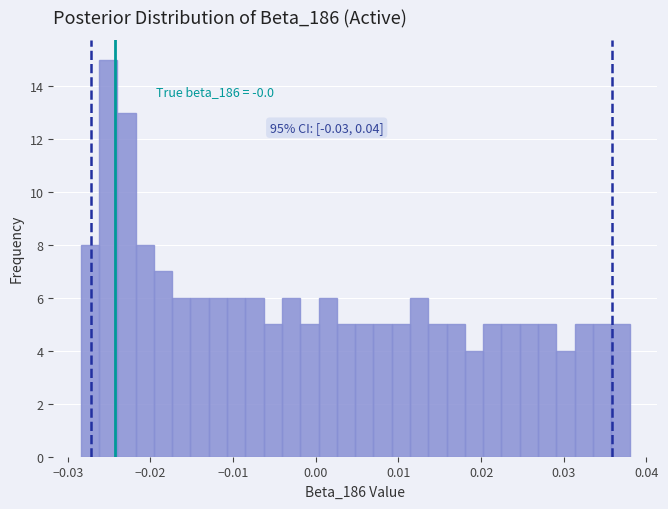

Around what value on the x-axis is the tallest bar? Give the approximate position of its centre, as read against the axis.

-0.025